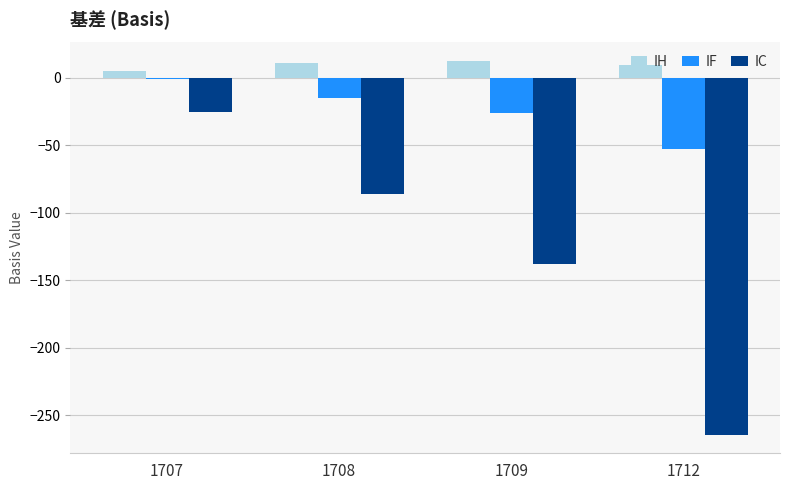

Which series changed the most between 1707 and 1709?

IC